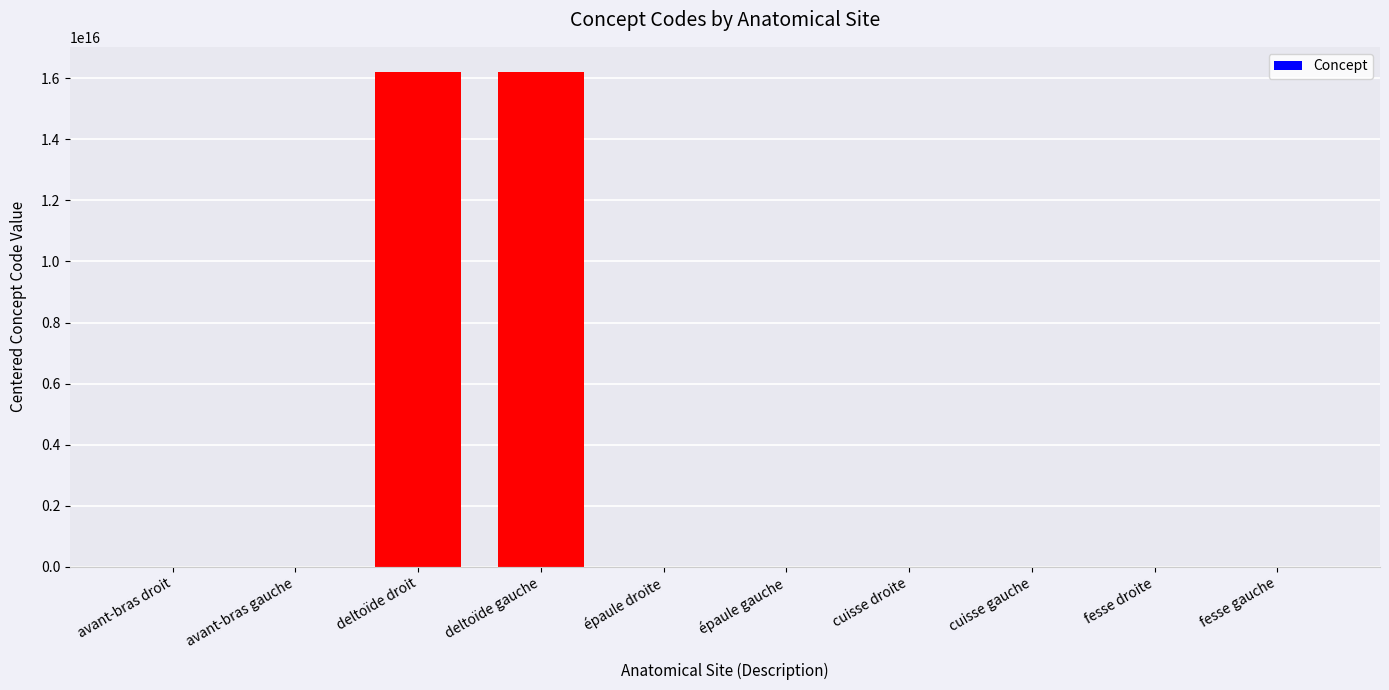

True or false: the data shows 8219955892725663.0 at deltoïde gauche.

False